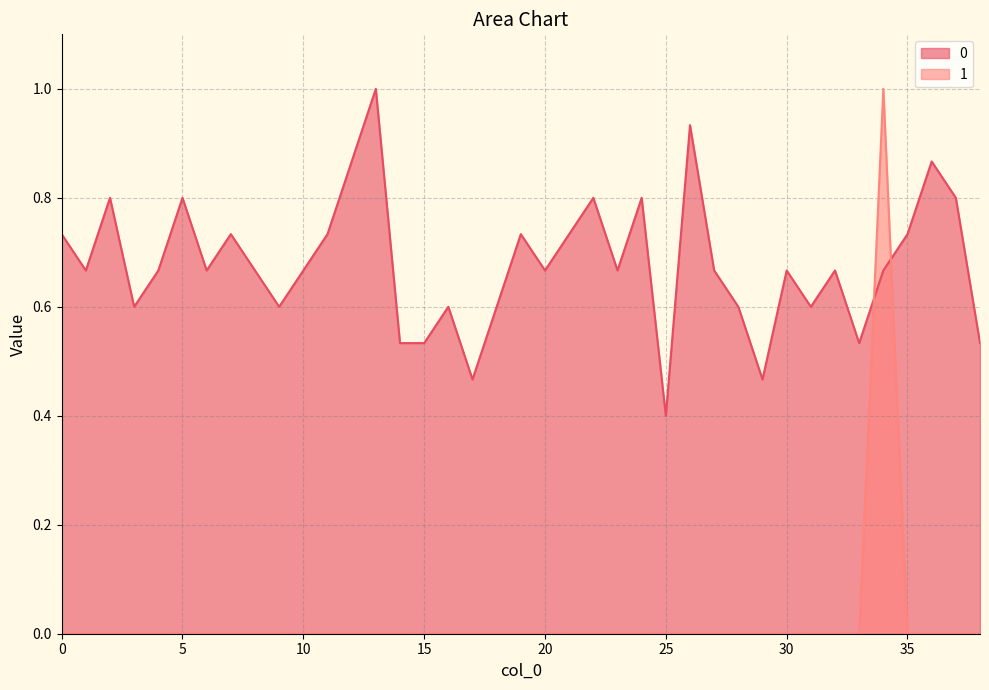

The 1 series shows -0.5 at 15. True or false?

False